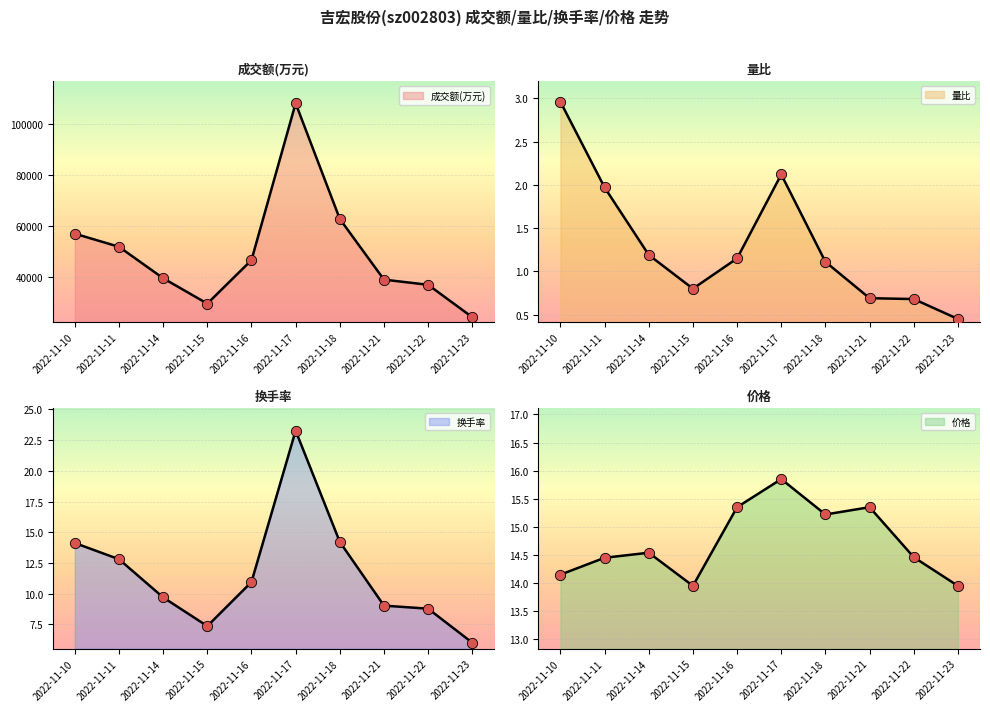

Which series has the largest total across all categories?

成交额(万元)